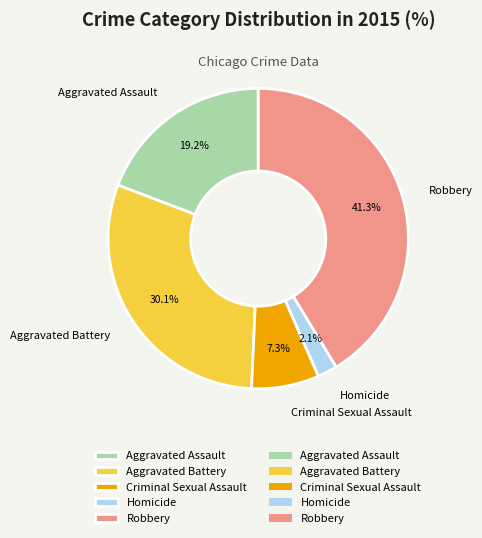

What percentage is the Aggravated Assault slice, to the nearest percent?

19%